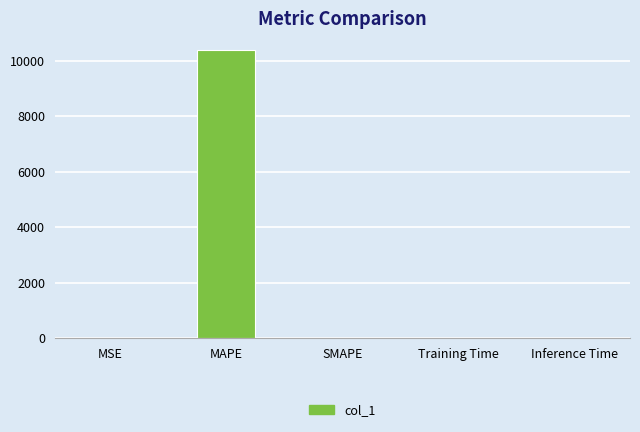

How many values exceed 0?

4